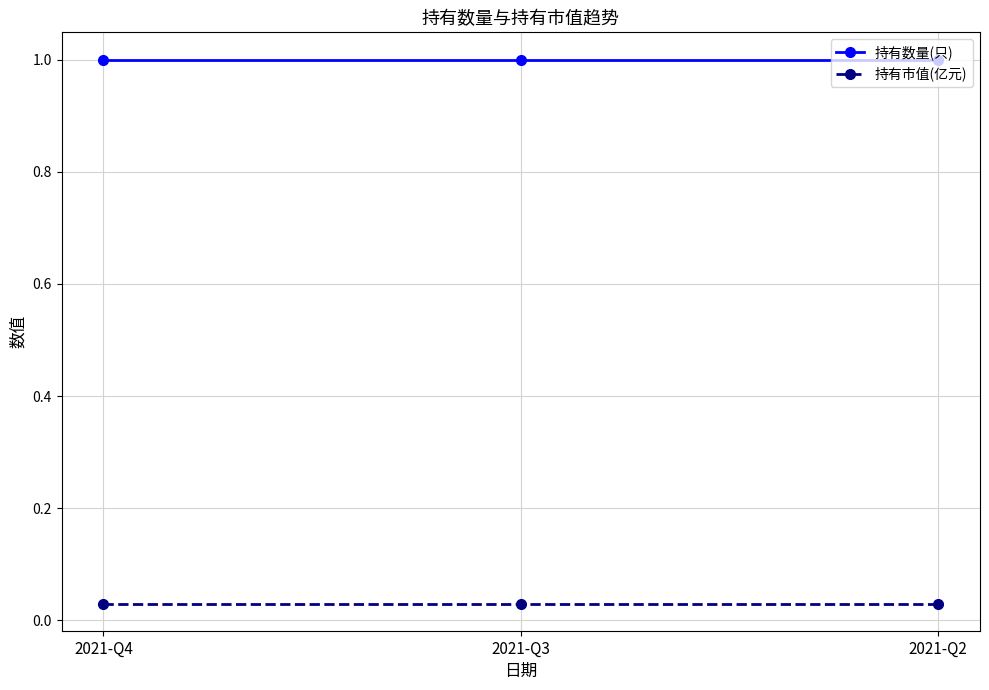

The value of 持有数量(只) at 2021-Q2 is 1.8. True or false?

False